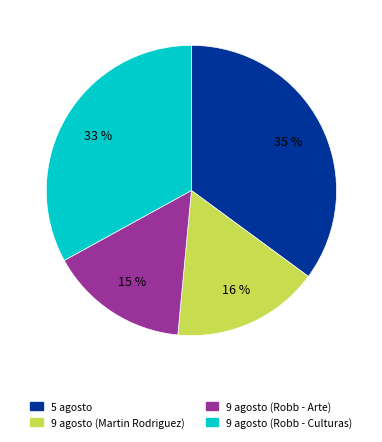

Does 9 agosto (Robb - Arte) account for over 50% of the chart?

No